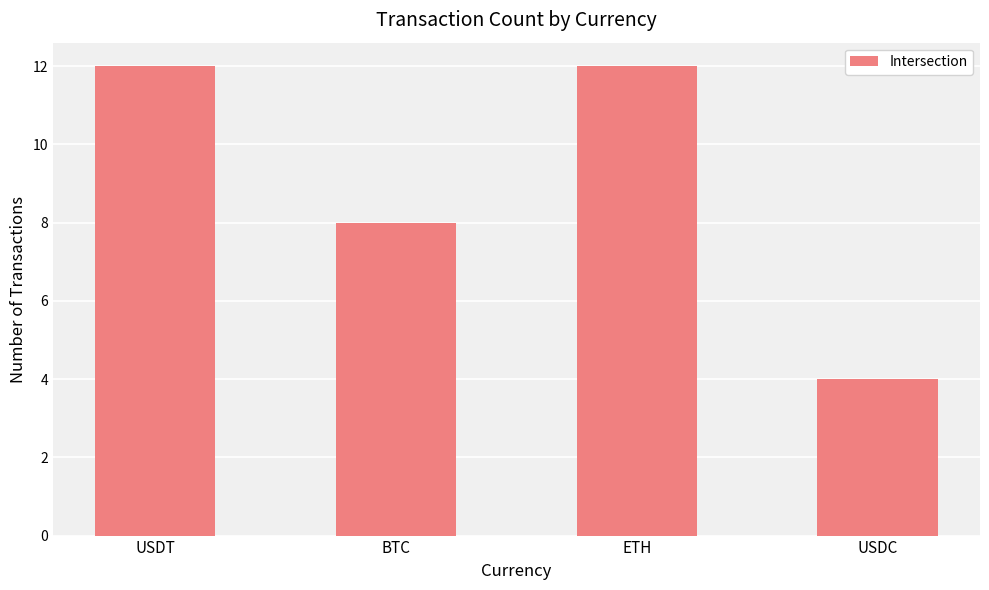

Reading left to right, list all the values displayed in this chart.

USDT=12	BTC=8	ETH=12	USDC=4